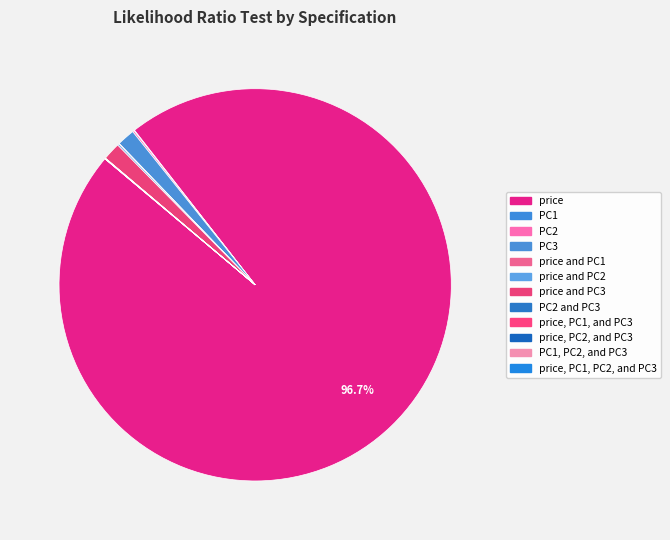

What is the smallest slice in the pie chart?

price, PC1, PC2, and PC3